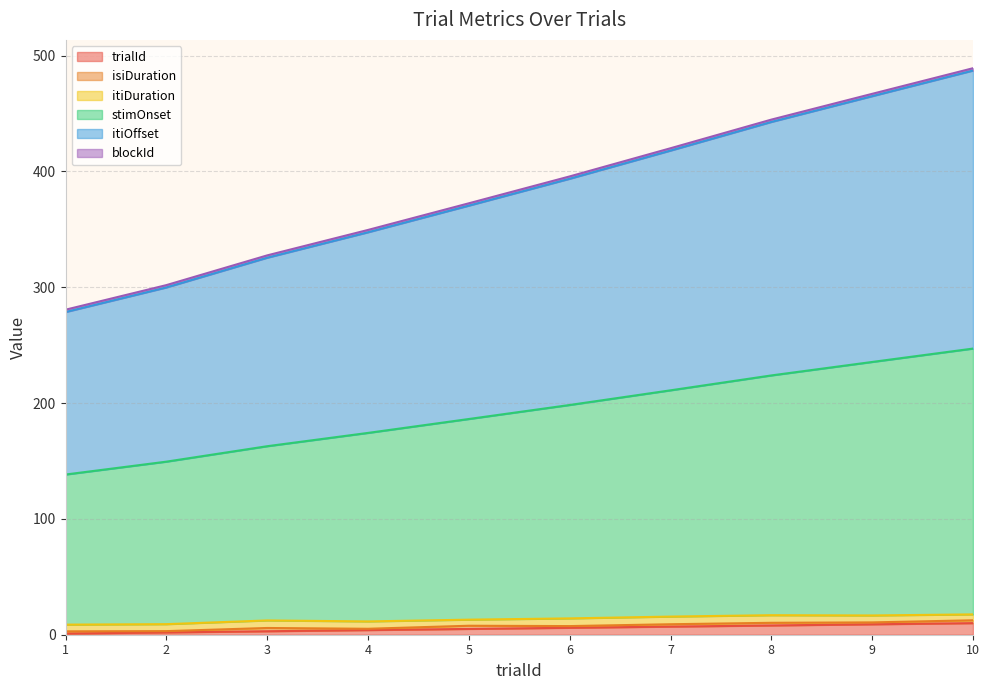

Which label corresponds to the smallest value in the chart?

1